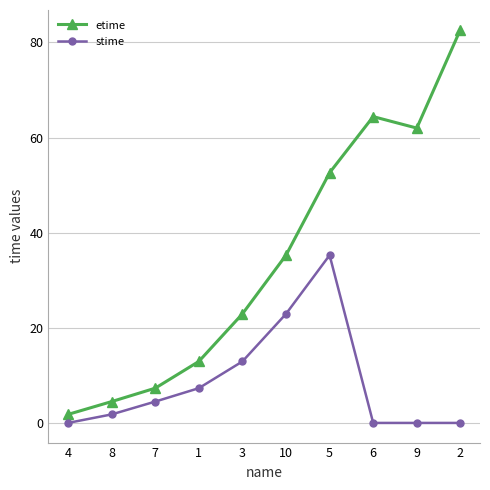

What is the sum of the stime values at 8 and 4?

1.8